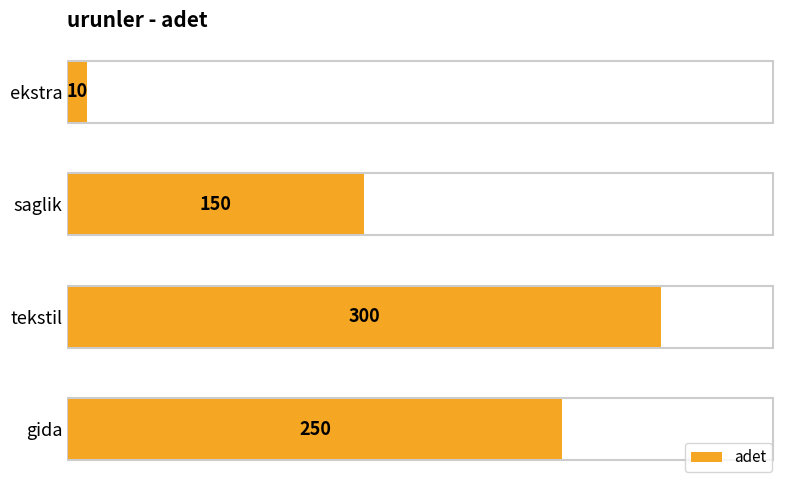

Which category has the highest value across all series?

tekstil